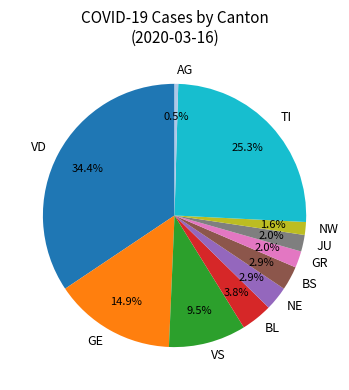

How many slices are in this pie chart?

11